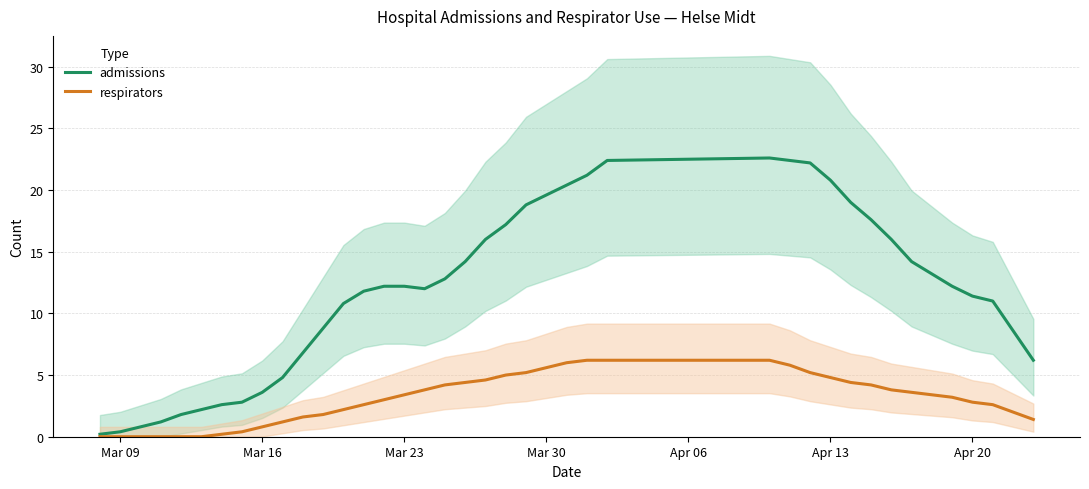

Reading left to right, extract all data points from this chart.

admissions: 0.2	0.4	0.8	1.2	1.8	2.2	2.6	2.8	3.6	4.8	6.8	8.8	10.8	11.8	12.2	12.2	12.0	12.8	14.2	16.0	17.2	18.8	19.6	20.4	21.2	22.4	22.6	22.4	22.2	20.8	19.0	17.6	16.0	14.2	13.2	12.2	11.4	11.0	8.6	6.2
respirators: 0.0	0.0	0.0	0.0	0.0	0.0	0.2	0.4	0.8	1.2	1.6	1.8	2.2	2.6	3.0	3.4	3.8	4.2	4.4	4.6	5.0	5.2	5.6	6.0	6.2	6.2	6.2	5.8	5.2	4.8	4.4	4.2	3.8	3.6	3.4	3.2	2.8	2.6	2.0	1.4